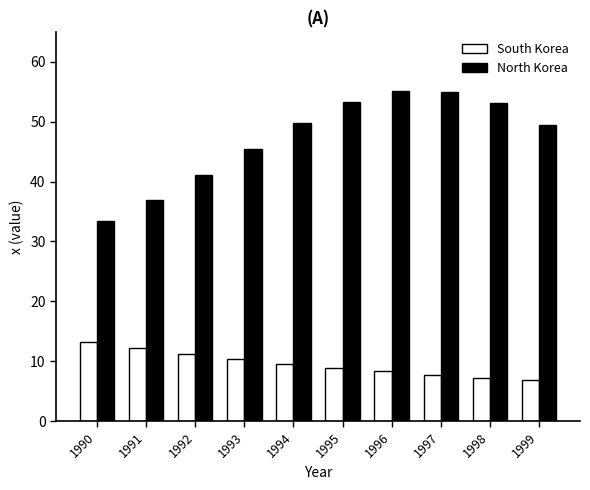

What is the smallest value displayed?

6.8